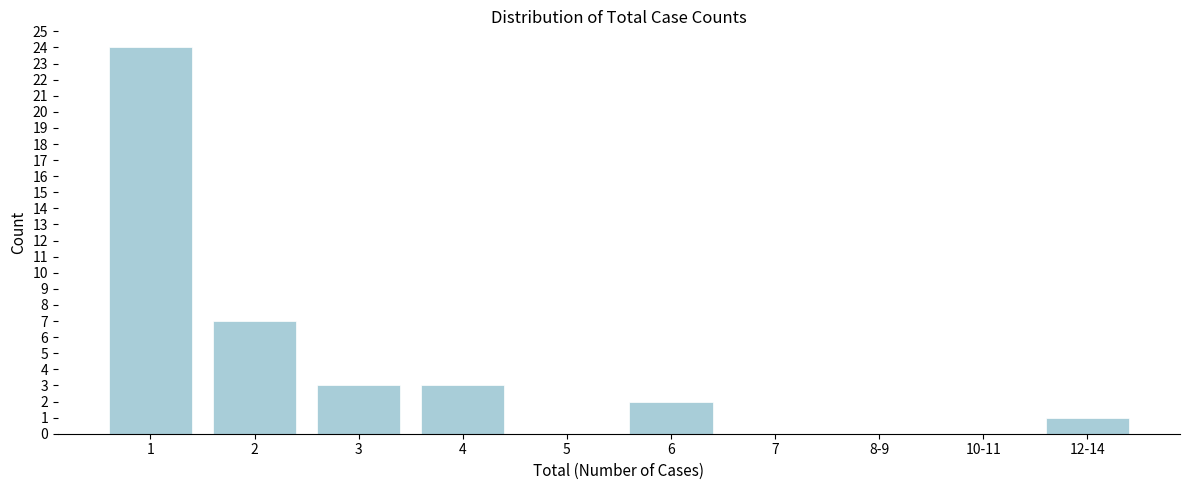

Reading left to right, list all the values displayed in this chart.

1=24	2=7	3=3	4=3	5=0	6=2	7=0	8-9=0	10-11=0	12-14=1